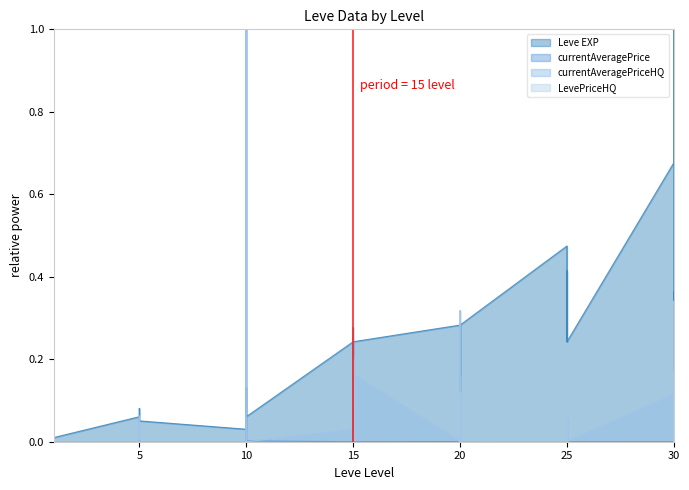

Does the chart display data point markers on the line(s)?

No